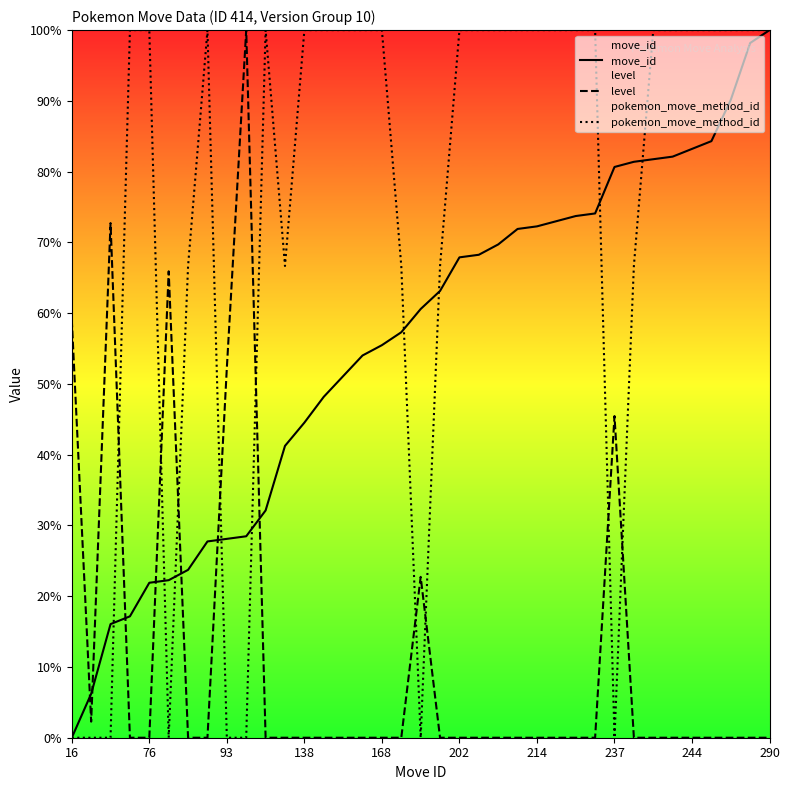

After their last crossing, which series has the higher values: move_id or level?

move_id